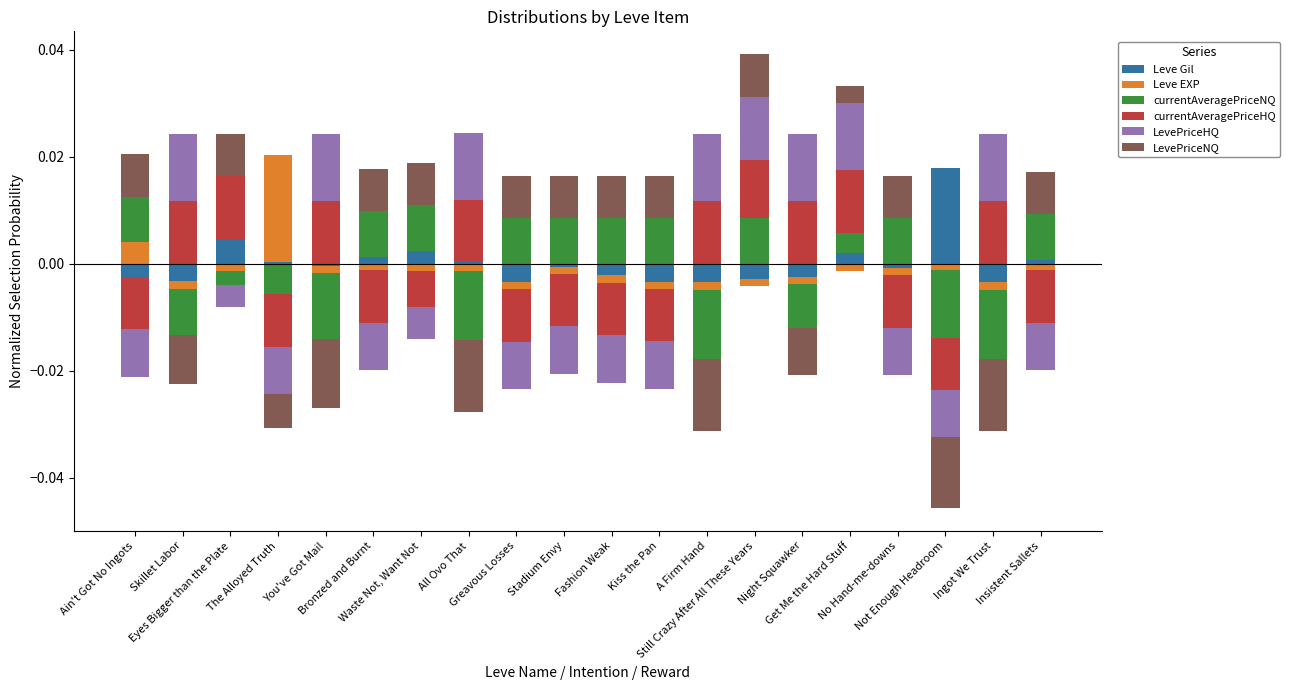

What are all the series names shown in the legend?

Leve Gil, Leve EXP, currentAveragePriceNQ, currentAveragePriceHQ, LevePriceHQ, LevePriceNQ